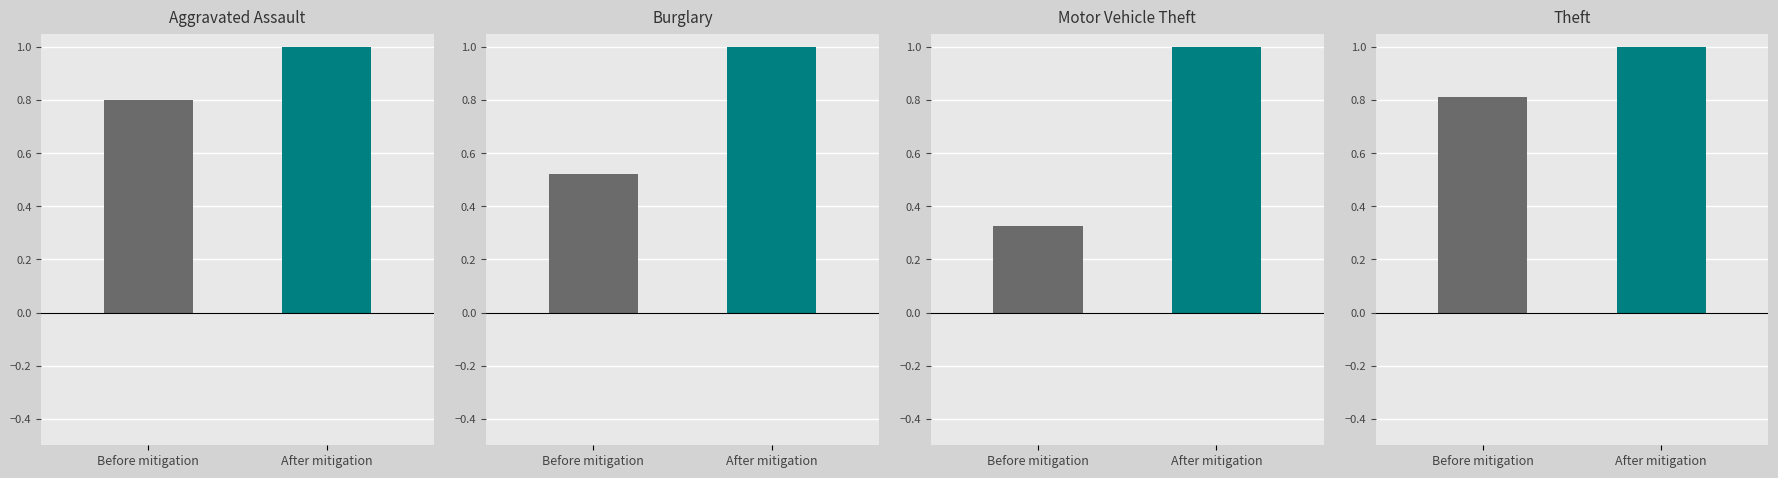

Between Before mitigation and After mitigation, which series saw the biggest shift?

Motor Vehicle Theft